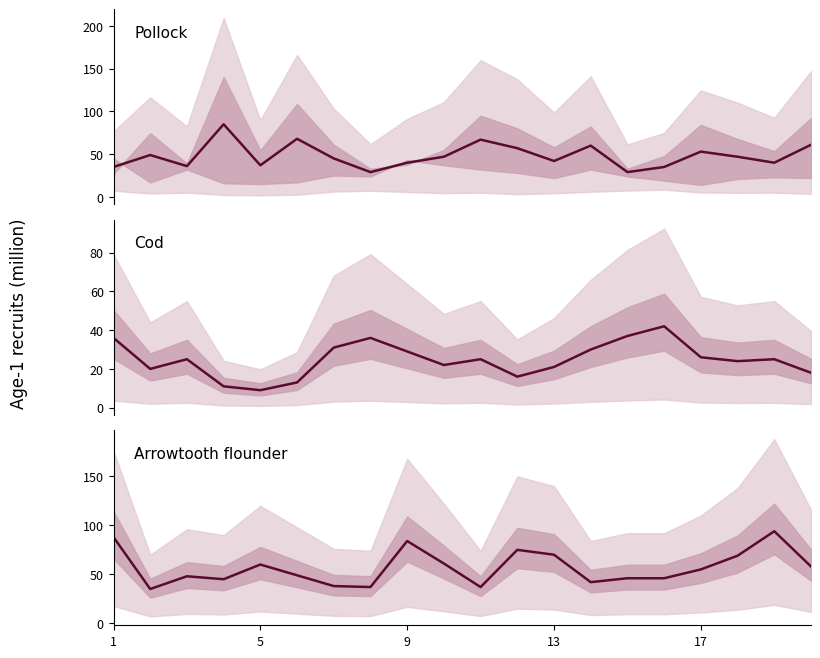

At which category is the sum across all series the highest?

1